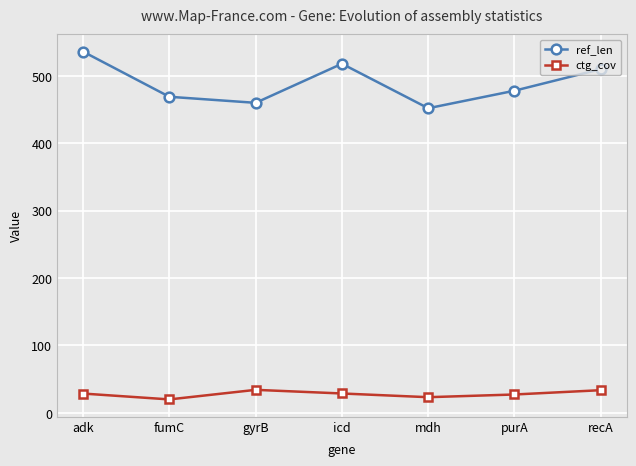

The ref_len series shows 452.0 at mdh. True or false?

True